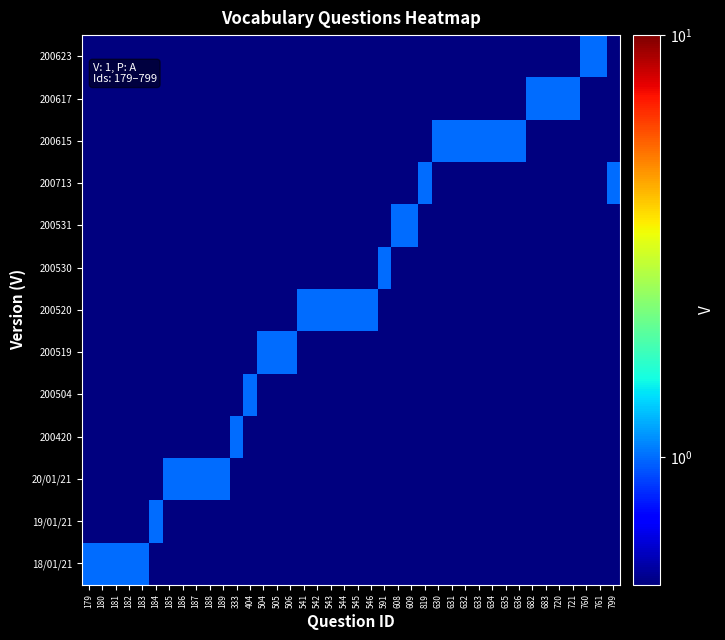

What is the difference between the highest and lowest values at 630?

0.9